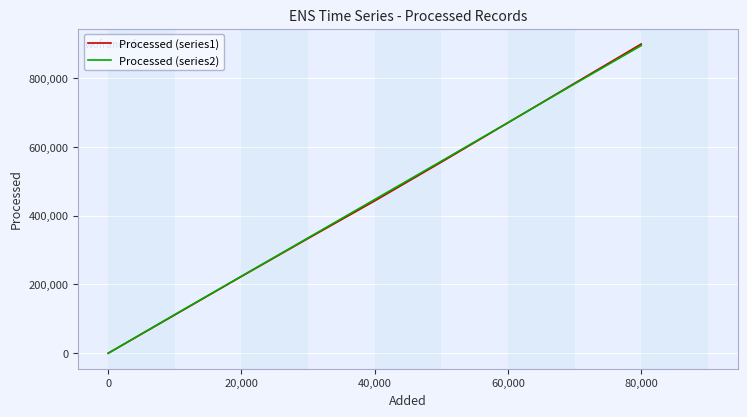

What is the greatest value displayed?

899163